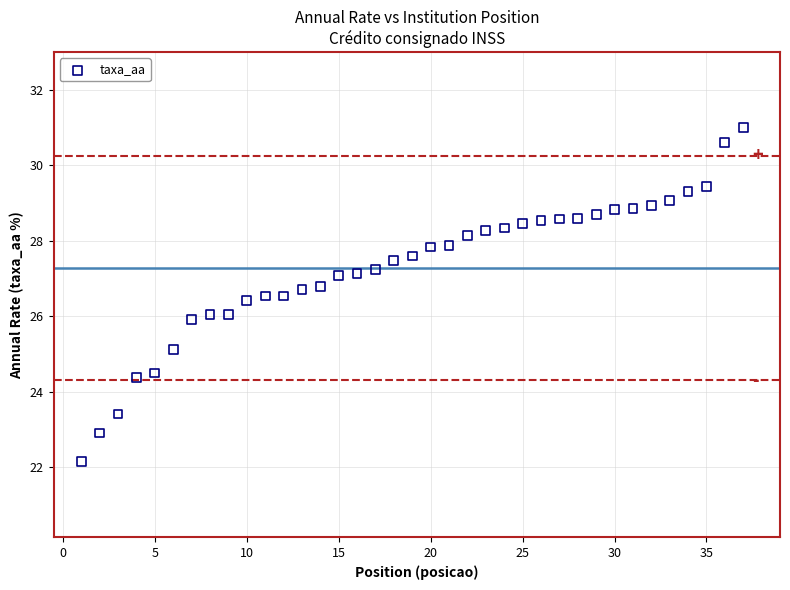

What is the range of X values (max minus min)?

36.0